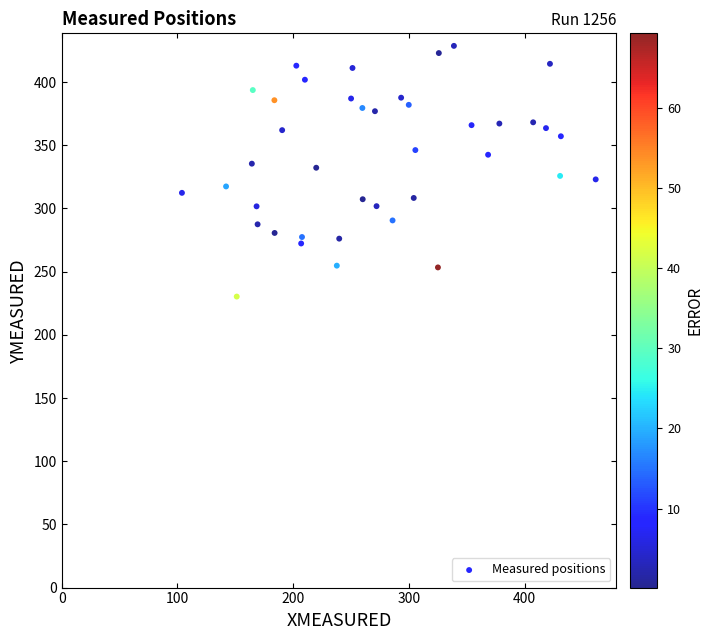

What is the range of X values (max minus min)?

357.5